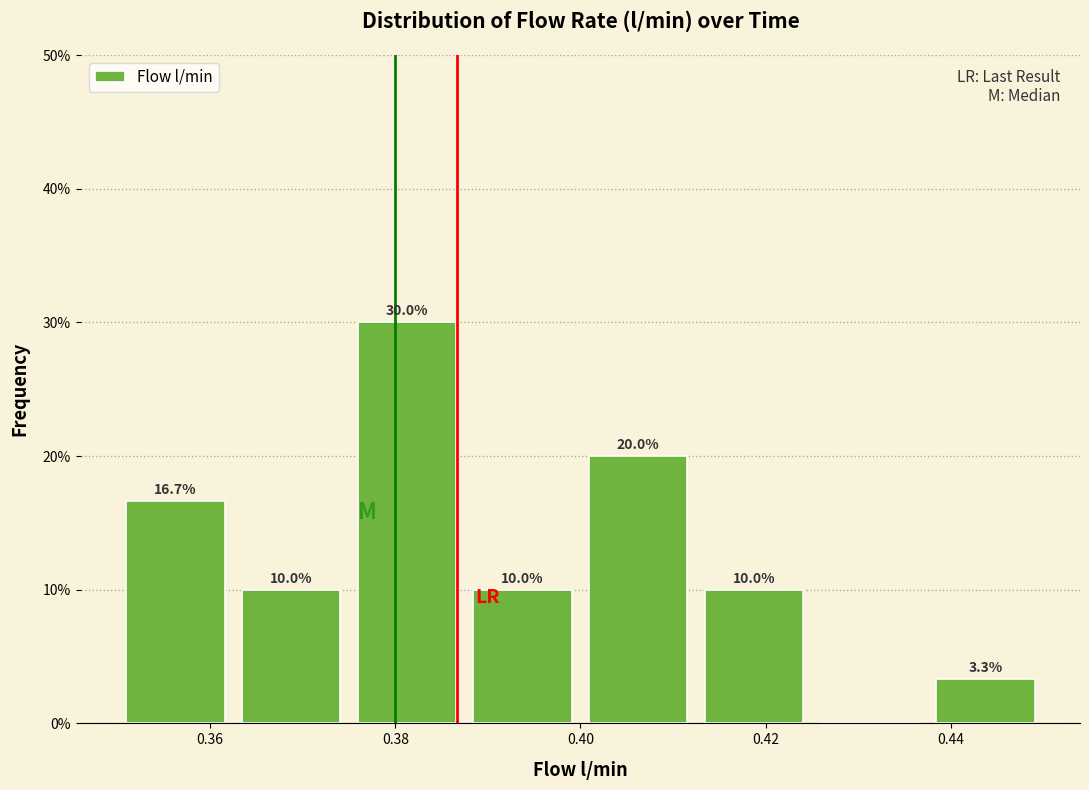

Which range on the x-axis has the tallest bar?

0.376 to 0.388